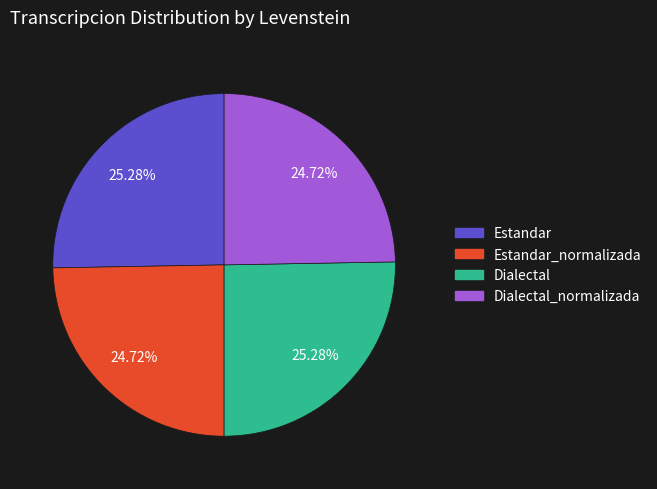

Is there any slice that represents more than half of the pie?

No